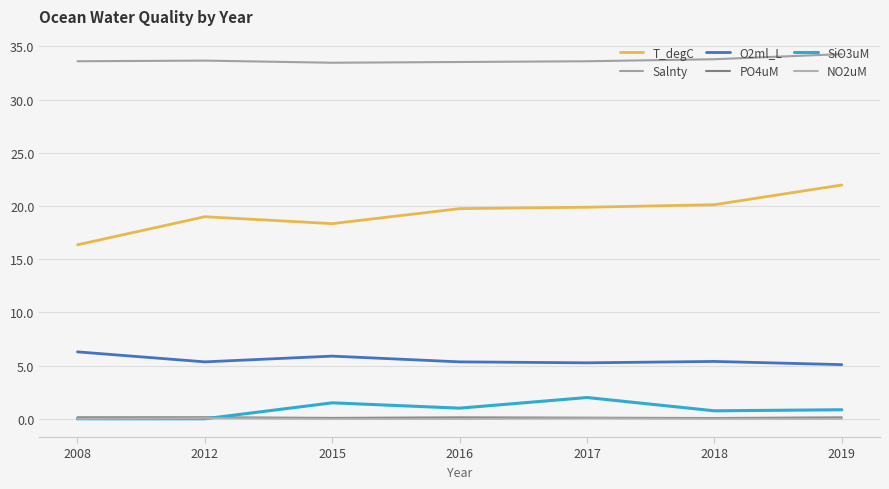

What is the total value across all series at 2016?

59.8